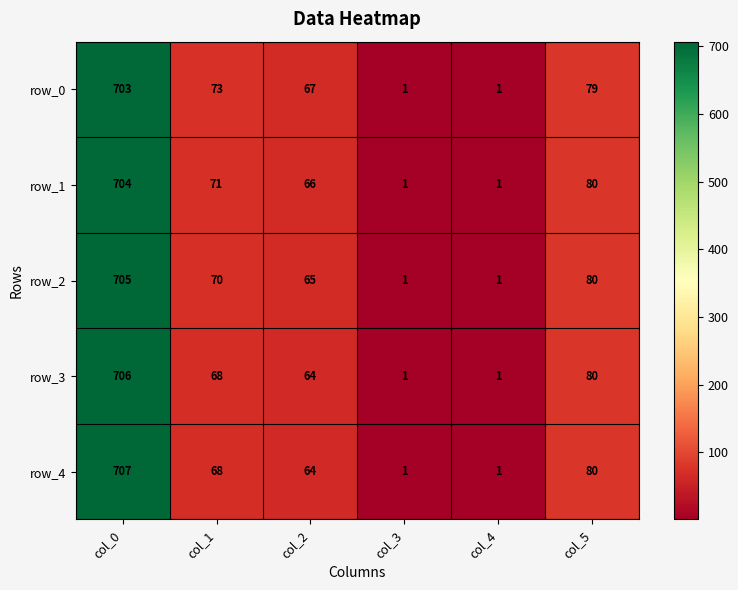

Reading right to left, extract all data points from this chart.

row_0: col_5=79	col_4=1	col_3=1	col_2=67	col_1=73	col_0=703
row_1: col_5=80	col_4=1	col_3=1	col_2=66	col_1=71	col_0=704
row_2: col_5=80	col_4=1	col_3=1	col_2=65	col_1=70	col_0=705
row_3: col_5=80	col_4=1	col_3=1	col_2=64	col_1=68	col_0=706
row_4: col_5=80	col_4=1	col_3=1	col_2=64	col_1=68	col_0=707